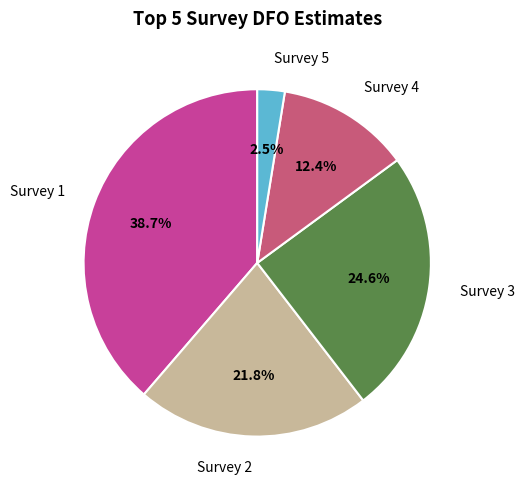

Does Survey 1 represent more than half of the total?

No